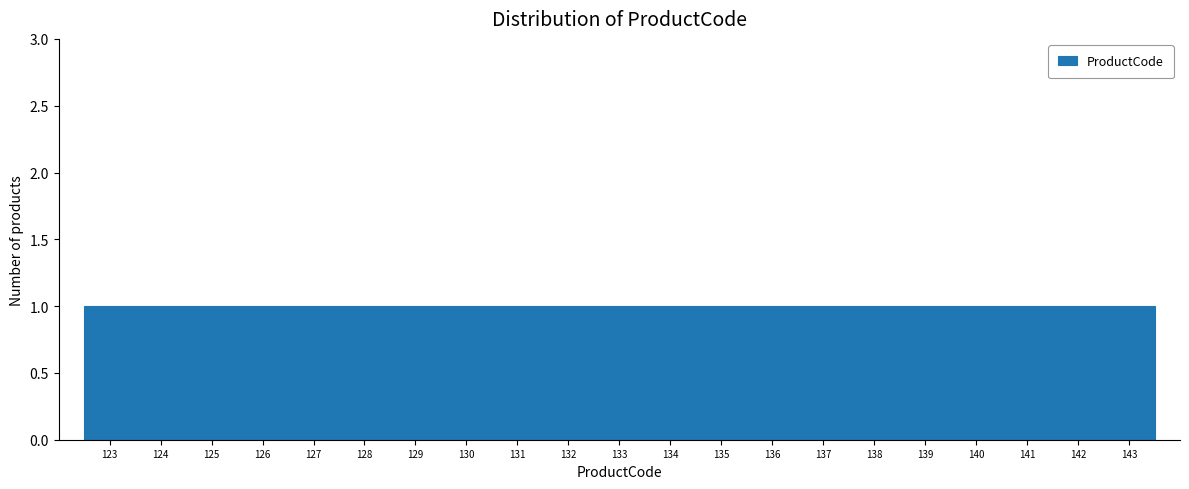

Reading left to right, transcribe this chart: for each bar, give the range it covers on the x-axis and its height. The values are not printed on the chart, so give them approximately, as read against the axis.

122.5 to 123.5: 1
123.5 to 124.5: 1
124.5 to 125.5: 1
125.5 to 126.5: 1
126.5 to 127.5: 1
127.5 to 128.5: 1
128.5 to 129.5: 1
129.5 to 130.5: 1
130.5 to 131.5: 1
131.5 to 132.5: 1
132.5 to 133.5: 1
133.5 to 134.5: 1
134.5 to 135.5: 1
135.5 to 136.5: 1
136.5 to 137.5: 1
137.5 to 138.5: 1
138.5 to 139.5: 1
139.5 to 140.5: 1
140.5 to 141.5: 1
141.5 to 142.5: 1
142.5 to 143.5: 1